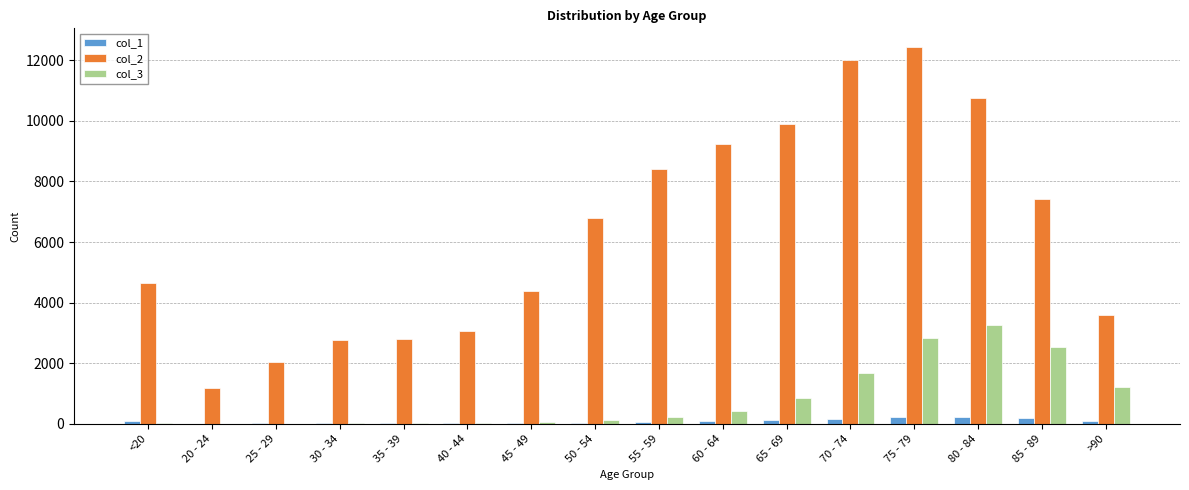

Is the value of col_1 at 40 - 44 greater than the value of col_2 at >90?

No